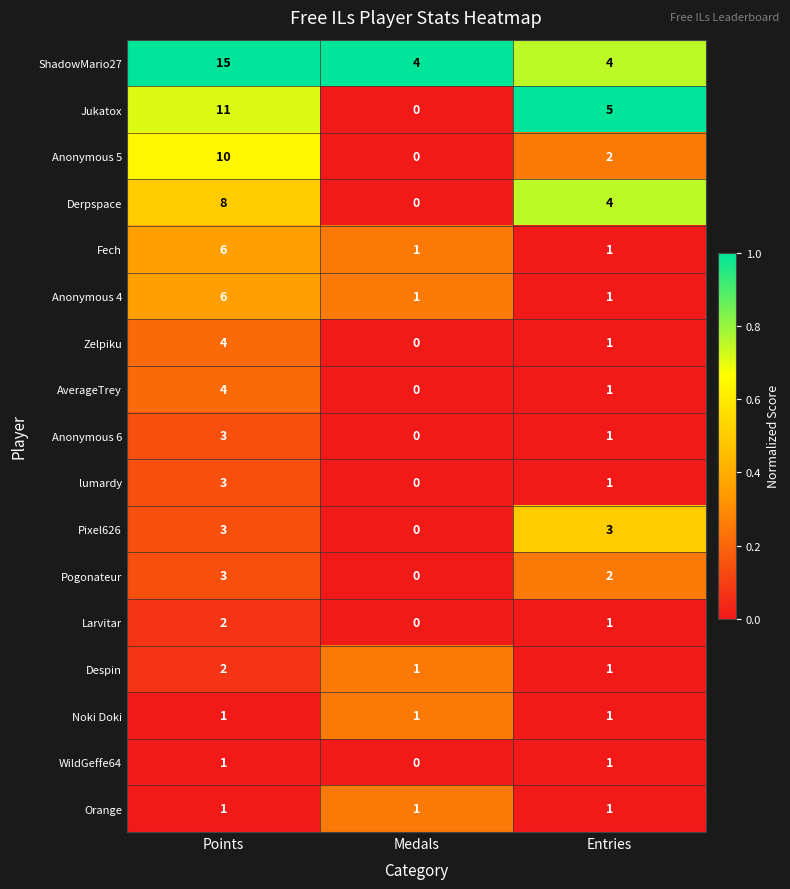

Count the number of categories in the chart.

3